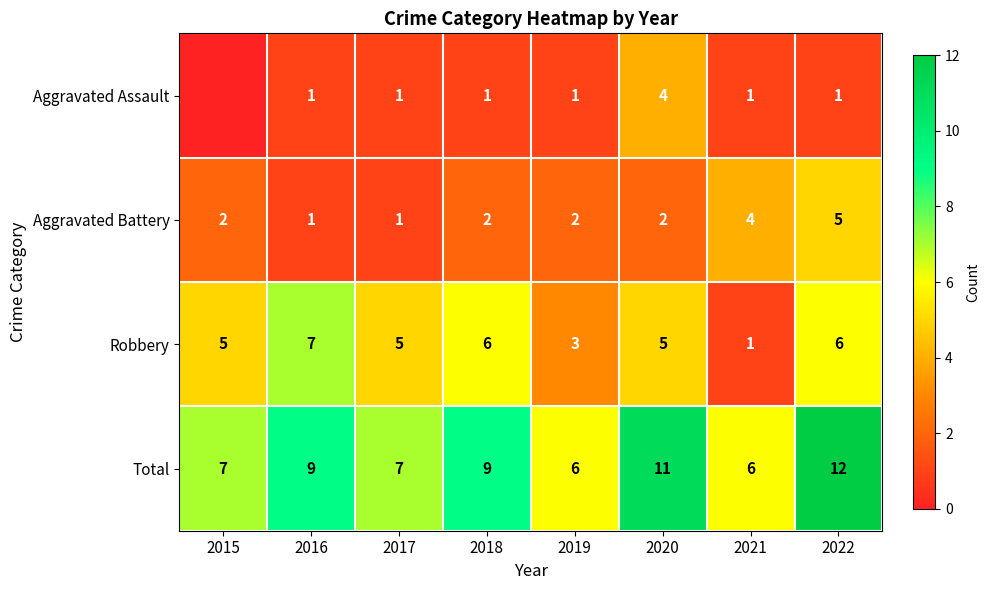

Rank the series at 2020 from highest to lowest value.

Total, Robbery, Aggravated Assault, Aggravated Battery